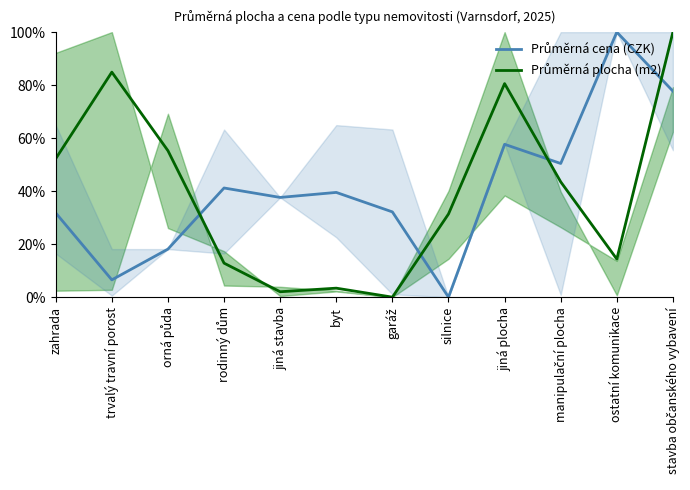

How many data points in Průměrná cena (CZK) are less than 39?

6